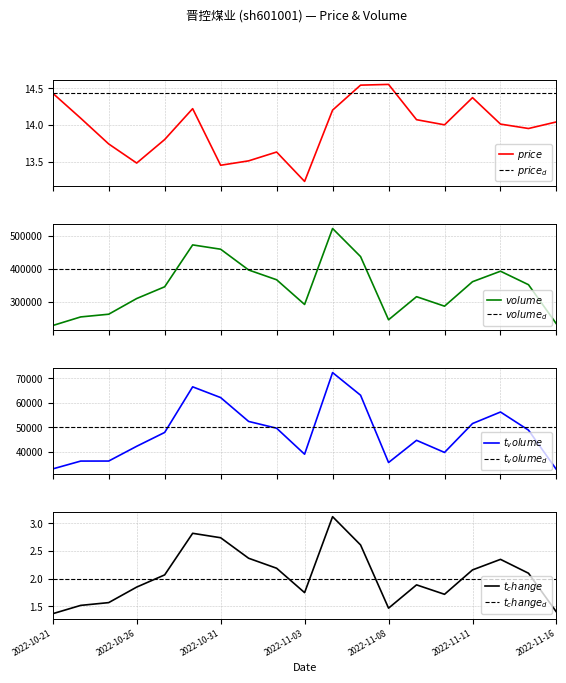

Read the price value at 2022-10-26.

13.5